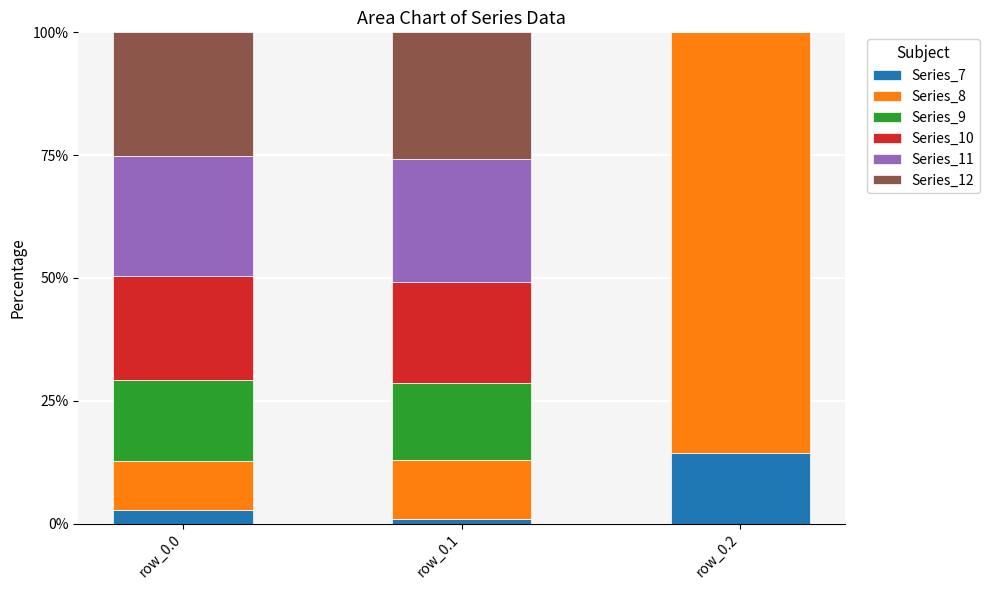

How many data points does each series have?

3